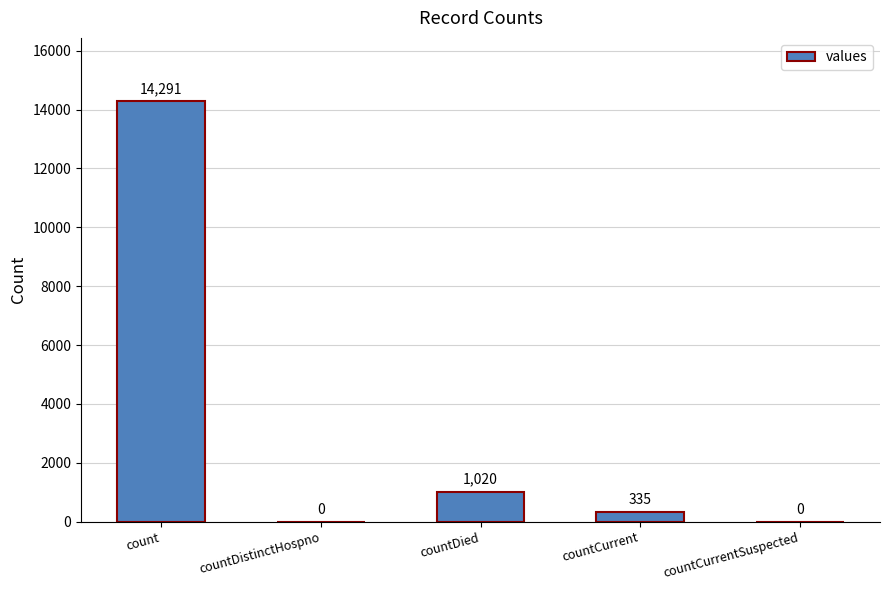

How many values are above zero?

3